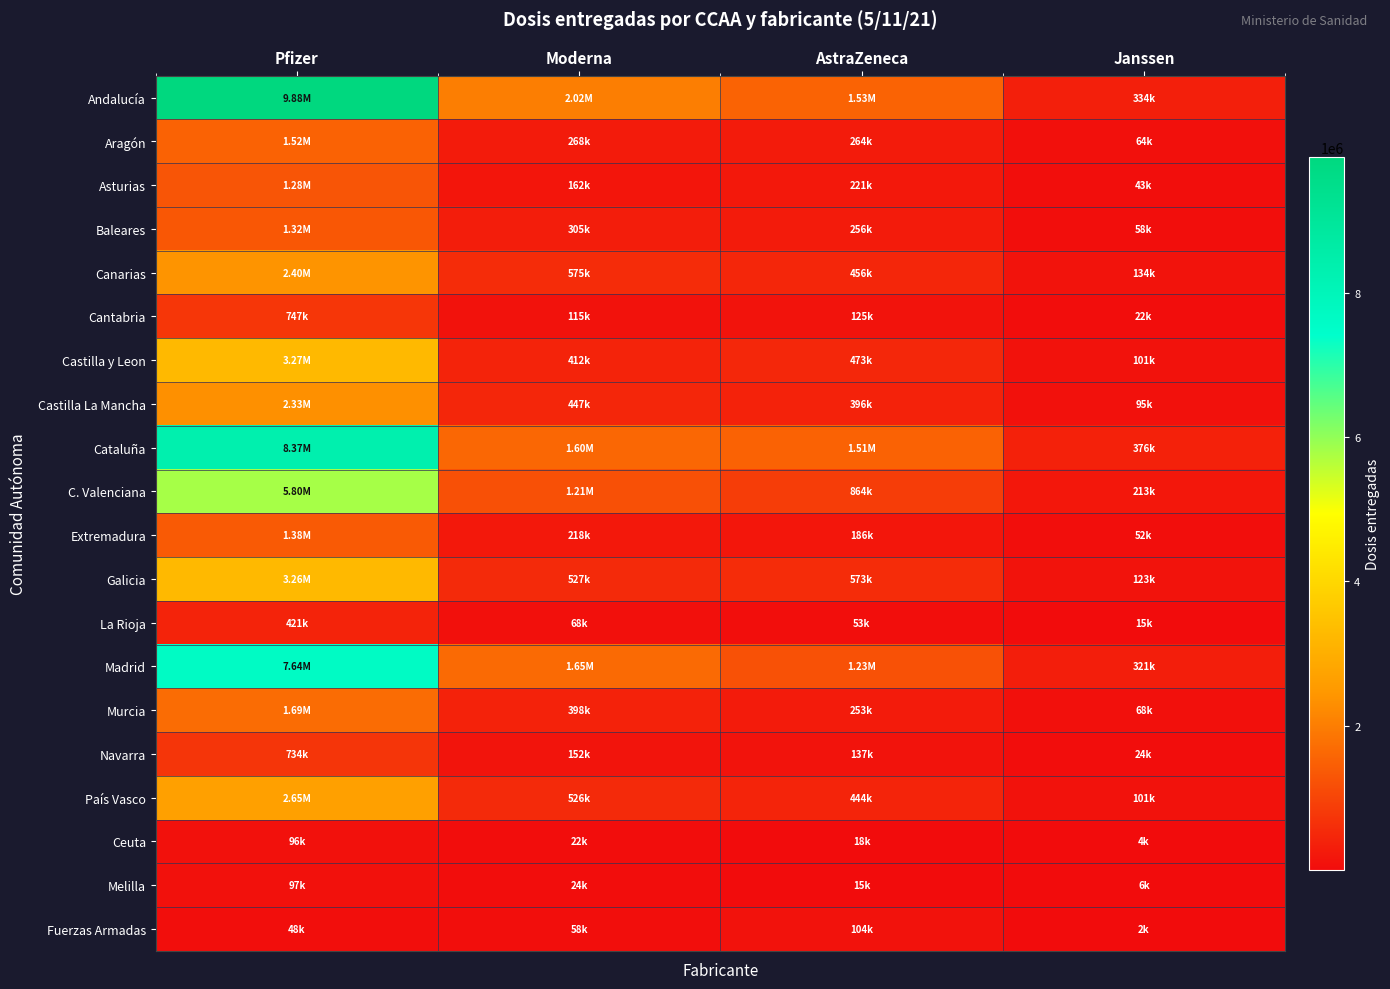

Which category has the highest value across all series?

Pfizer